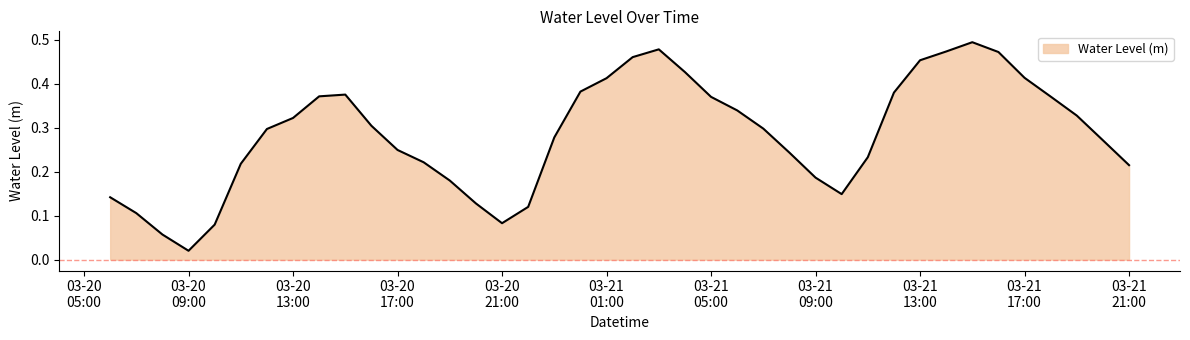

Where is the first local minimum?

03-20
09:00